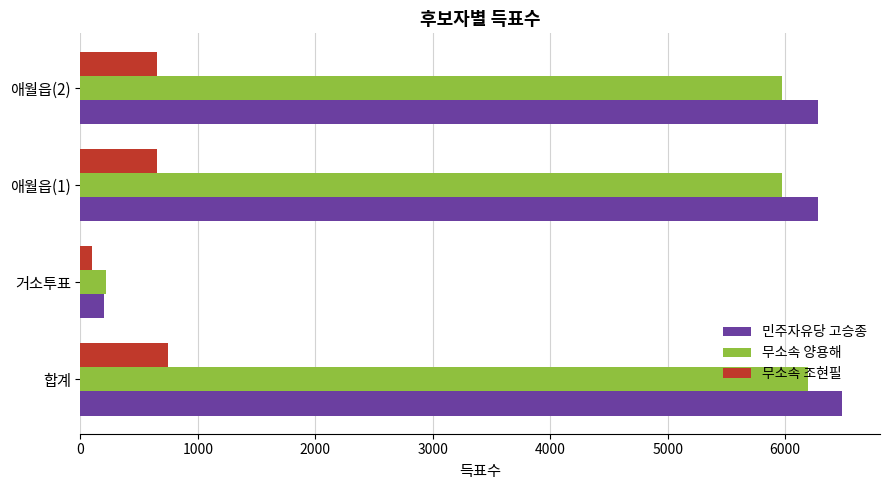

What is the sum of all 민주자유당 고승종 values?

19249